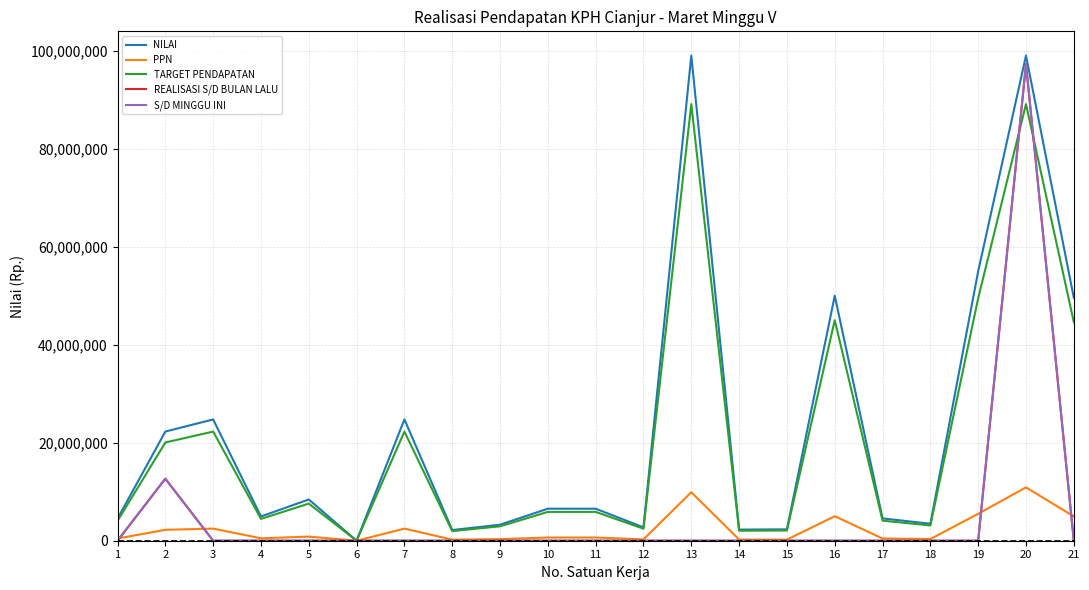

What is the difference between the second highest and minimum values in the NILAI series?

99000000